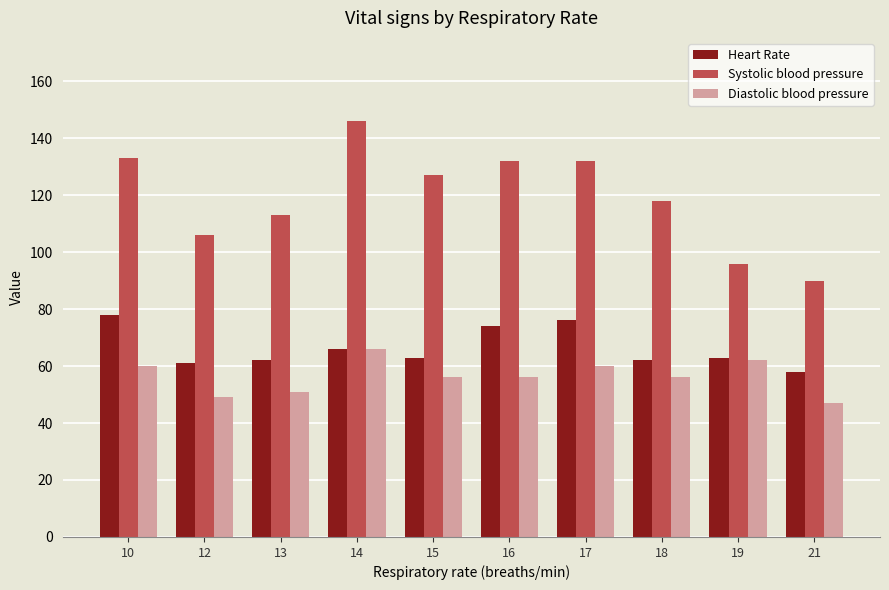

Reading right to left, extract all data points from this chart.

Heart Rate: 21=58	19=63	18=62	17=76	16=74	15=63	14=66	13=62	12=61	10=78
Systolic blood pressure: 21=90	19=96	18=118	17=132	16=132	15=127	14=146	13=113	12=106	10=133
Diastolic blood pressure: 21=47	19=62	18=56	17=60	16=56	15=56	14=66	13=51	12=49	10=60